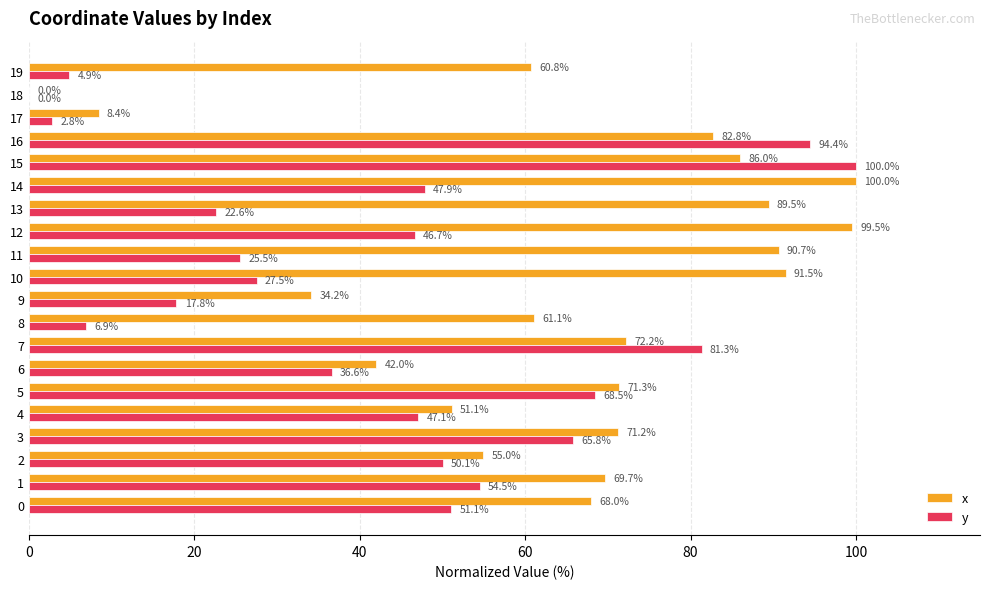

At which label is x closest to 50?

4